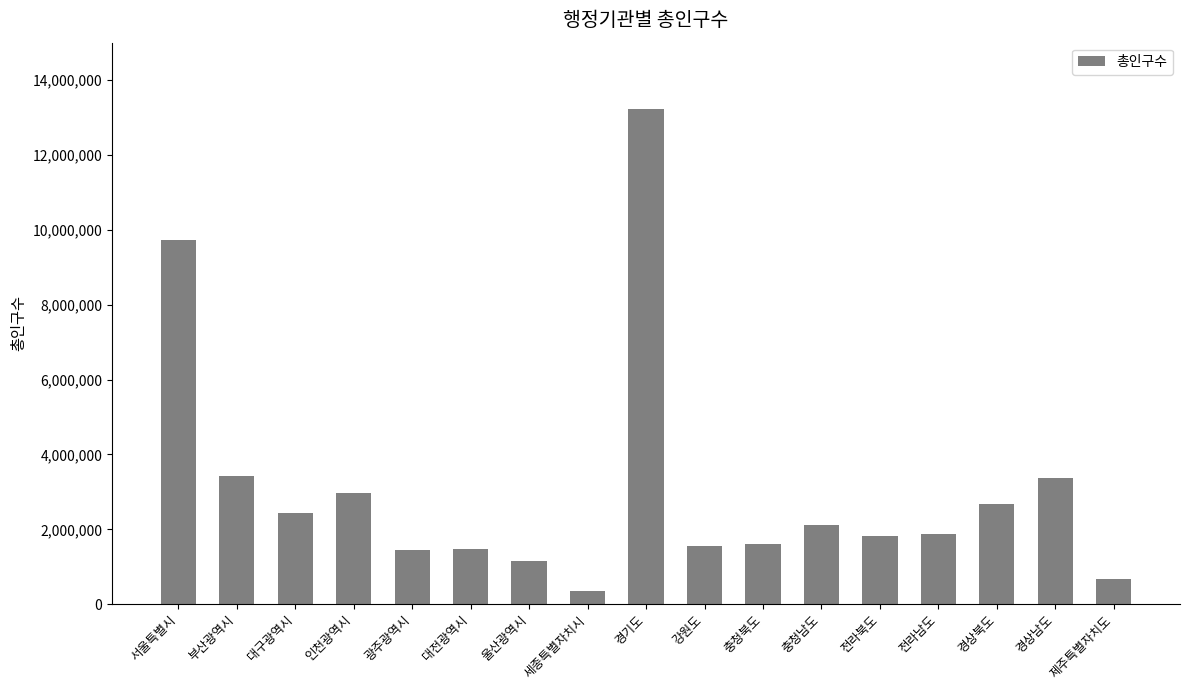

Count the number of categories in the chart.

17